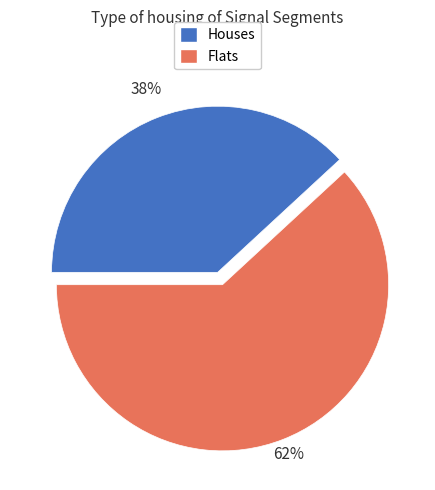

To the nearest percent, what portion does Flats represent?

62%